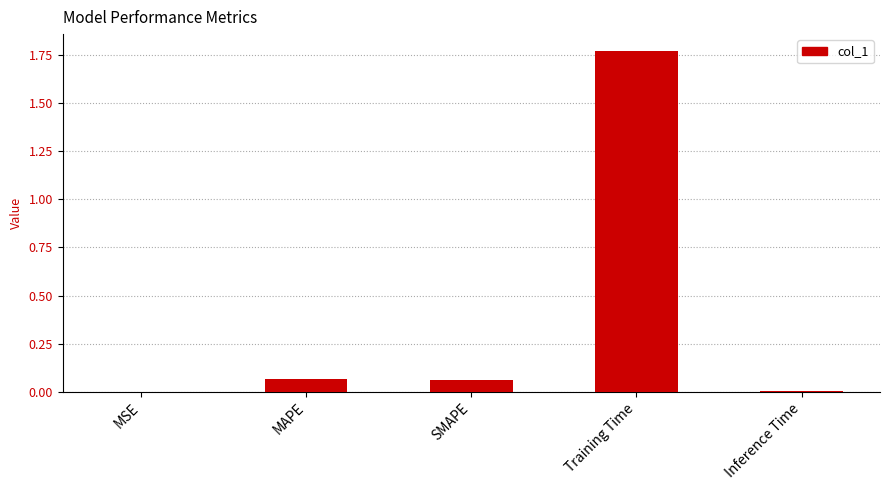

Which label corresponds to the largest value in the chart?

Training Time